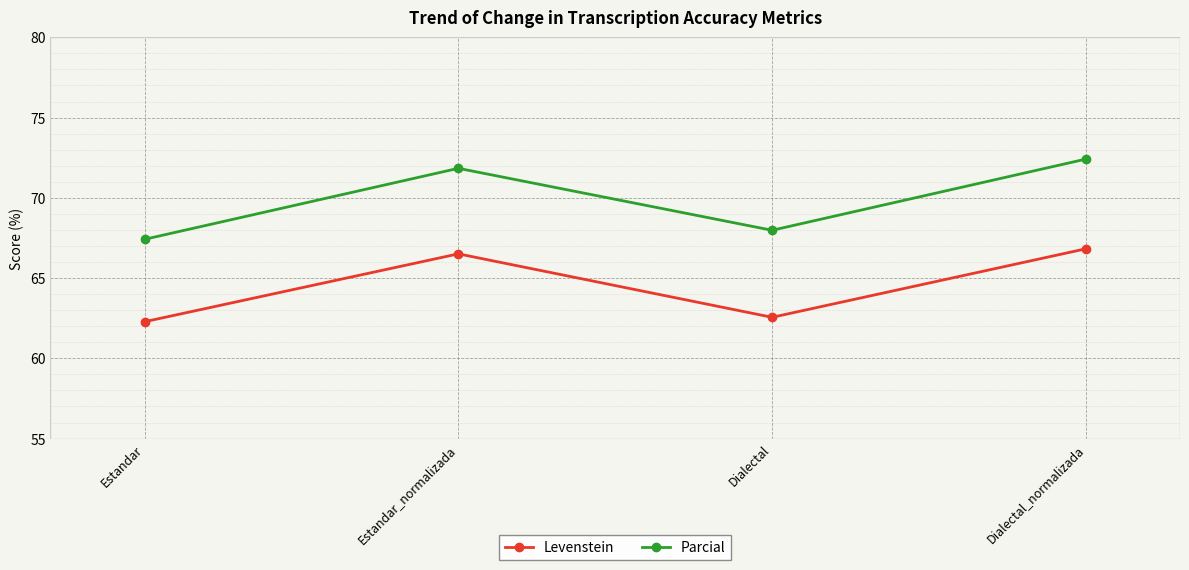

Rank the series by their maximum value, from lowest to highest.

Levenstein, Parcial